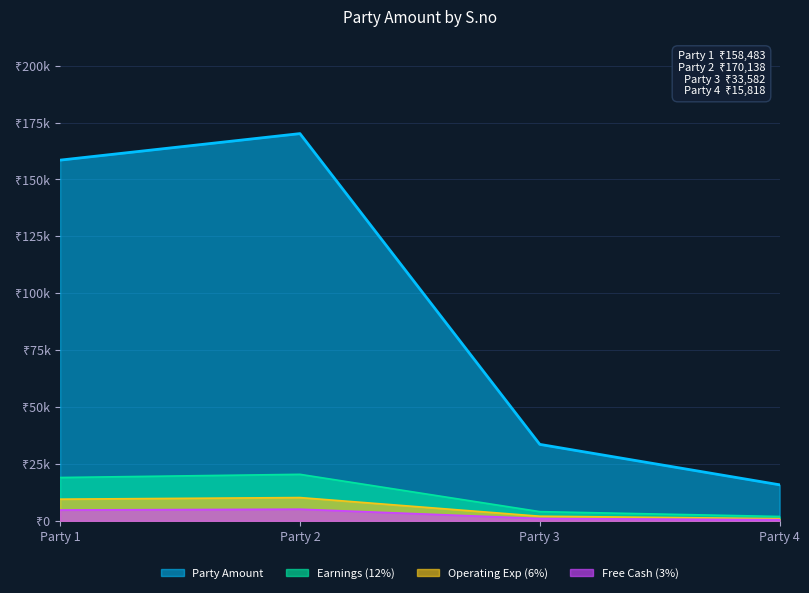

What is the maximum value shown in the chart?

170138